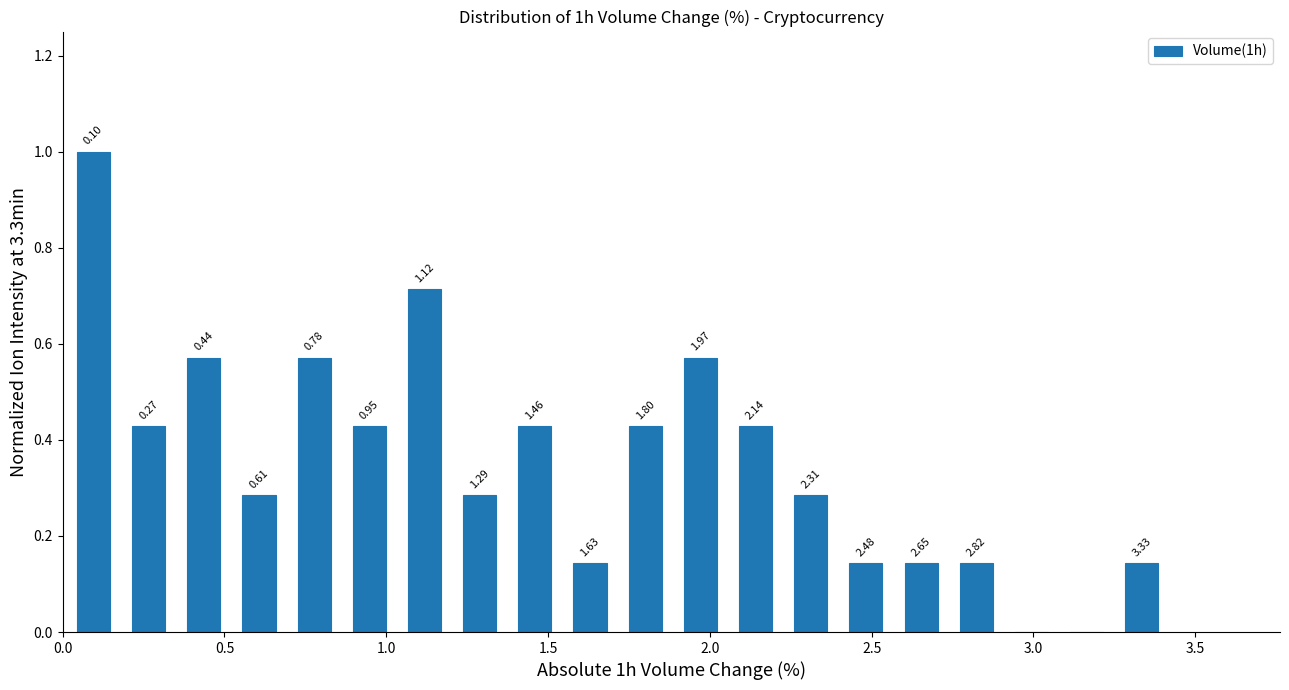

Around what value on the x-axis is the tallest bar? Give the approximate position of its centre, as read against the axis.

0.10